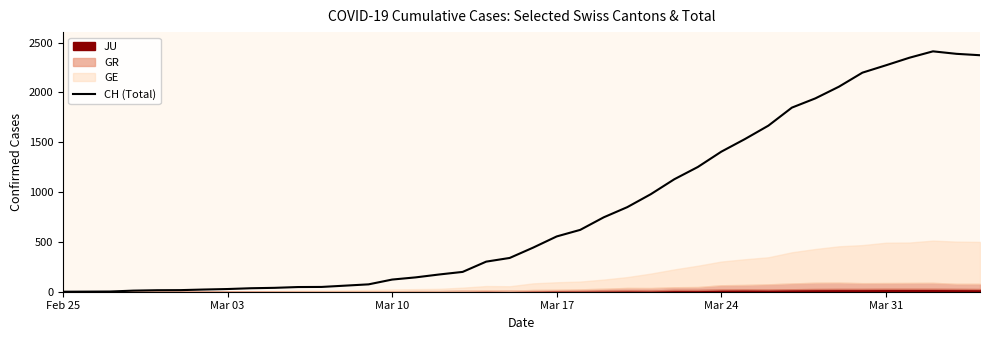

The value of CH (Total) at Mar 24 is 1406. True or false?

True